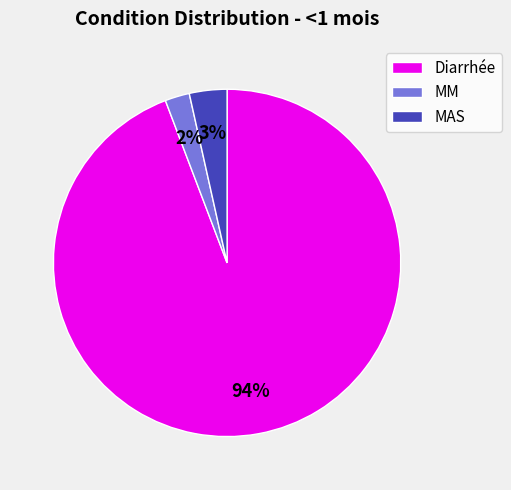

What is the largest slice in the pie chart?

Diarrhée